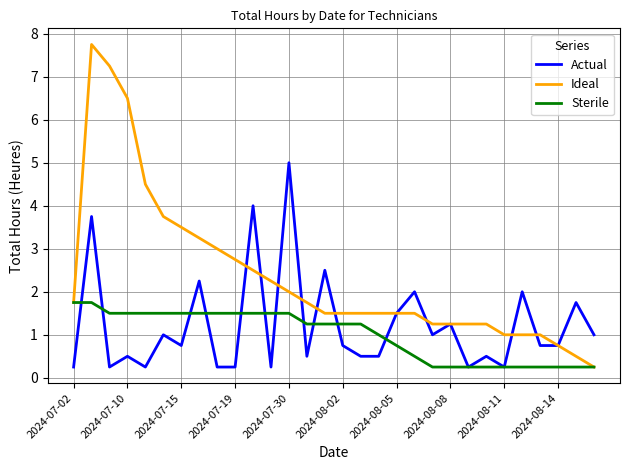

Which series has the largest total across all categories?

Ideal